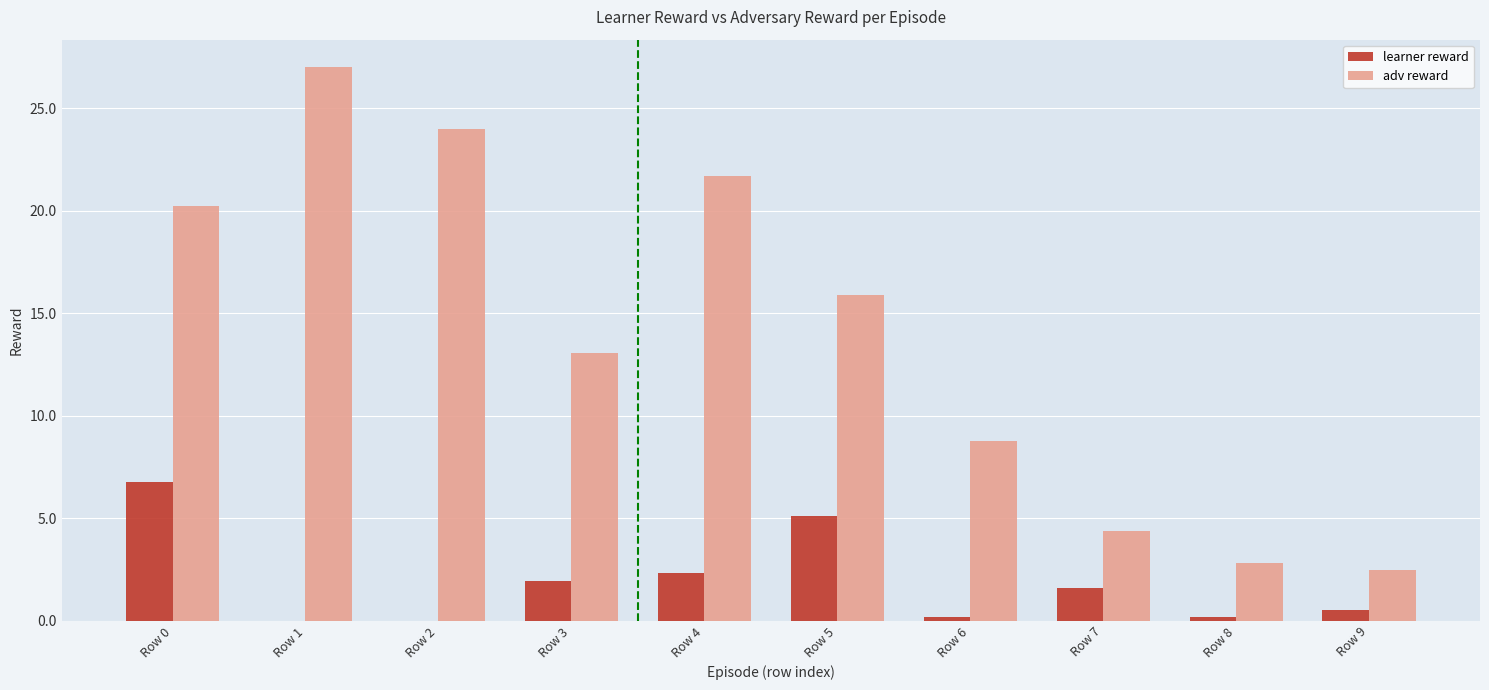

True or false: adv reward has a value of 15.9 at Row 5.

True